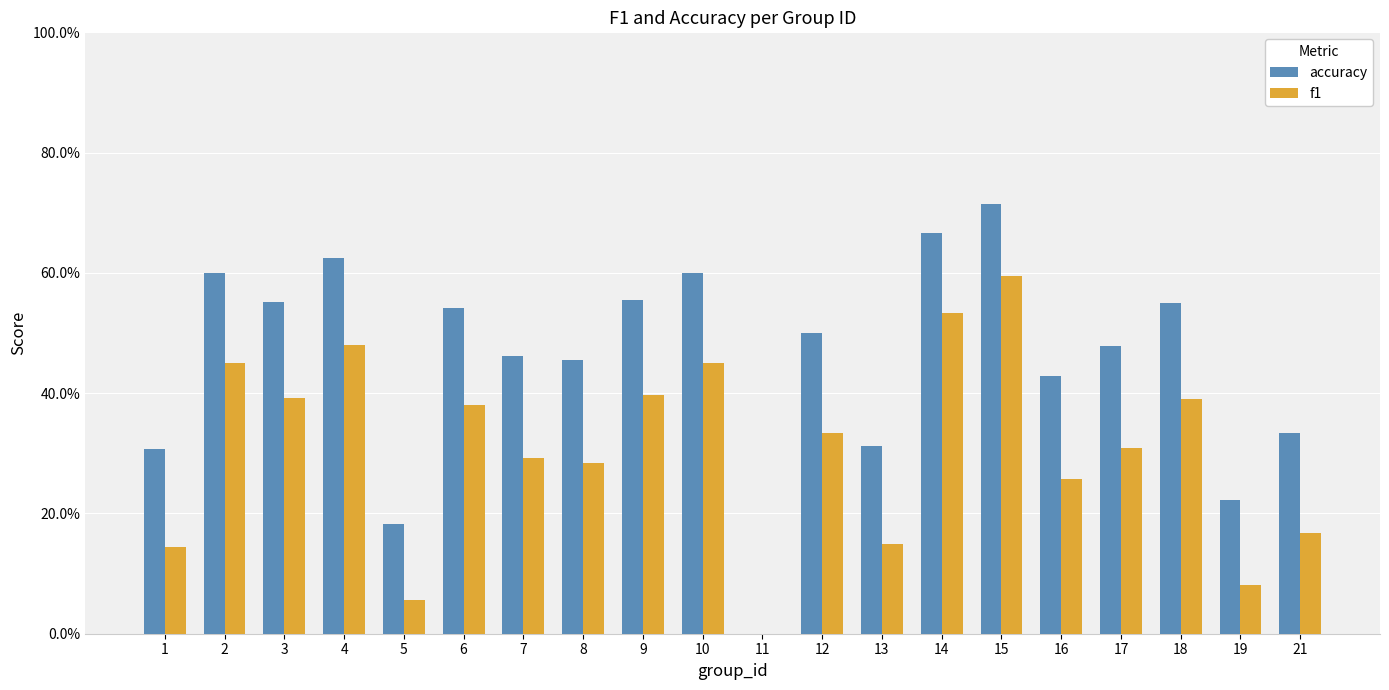

At 7, list the series in order from largest to smallest.

accuracy, f1